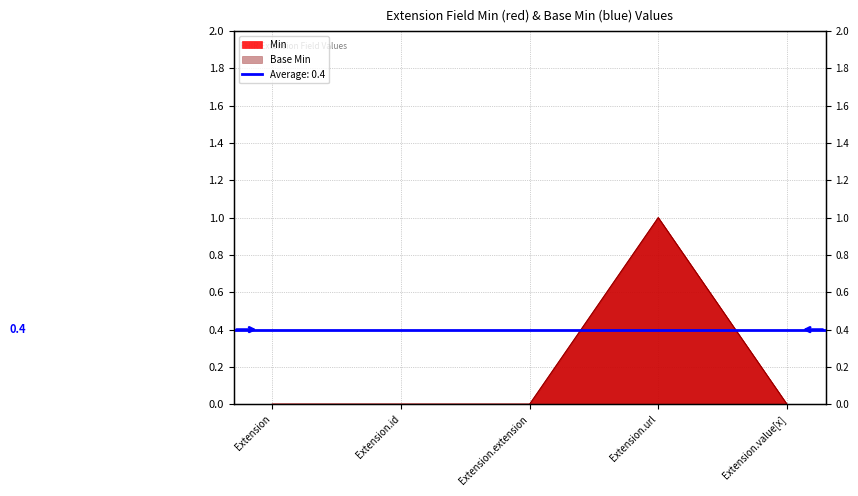

True or false: Base Min and Min cross at least once.

False